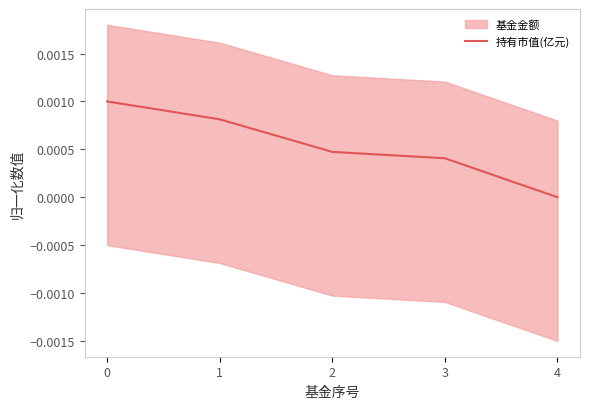

The value at 3 is 0.0. True or false?

True